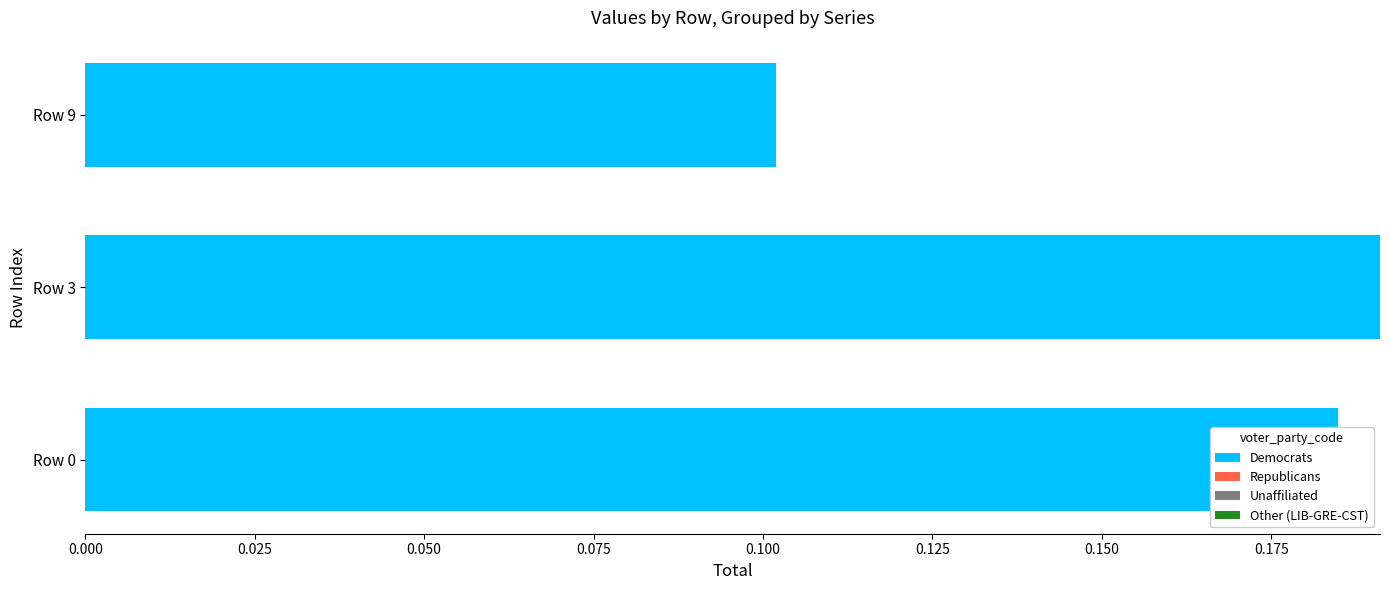

The chart shows a value of 0.1 at Row 3. True or false?

False